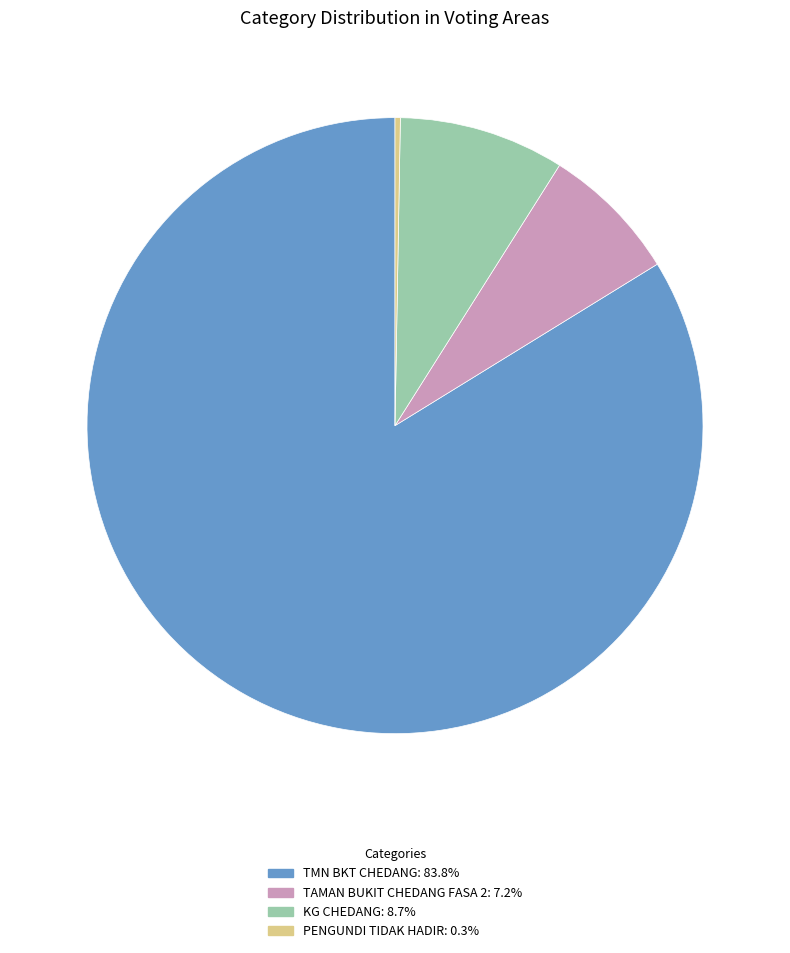

Rank the categories by value from lowest to highest.

PENGUNDI TIDAK HADIR, TAMAN BUKIT CHEDANG FASA 2, KG CHEDANG, TMN BKT CHEDANG